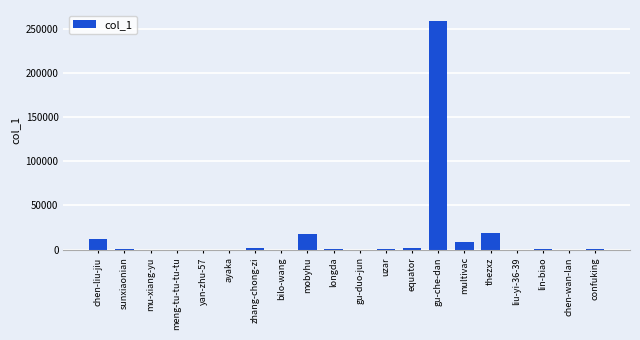

Does the chart contain stacked bars?

No